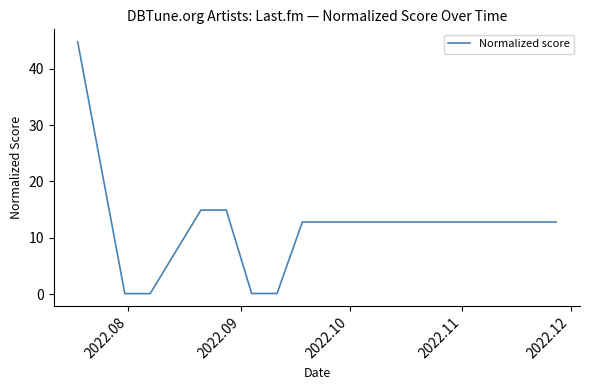

What is the difference between the maximum and second lowest values?

44.6